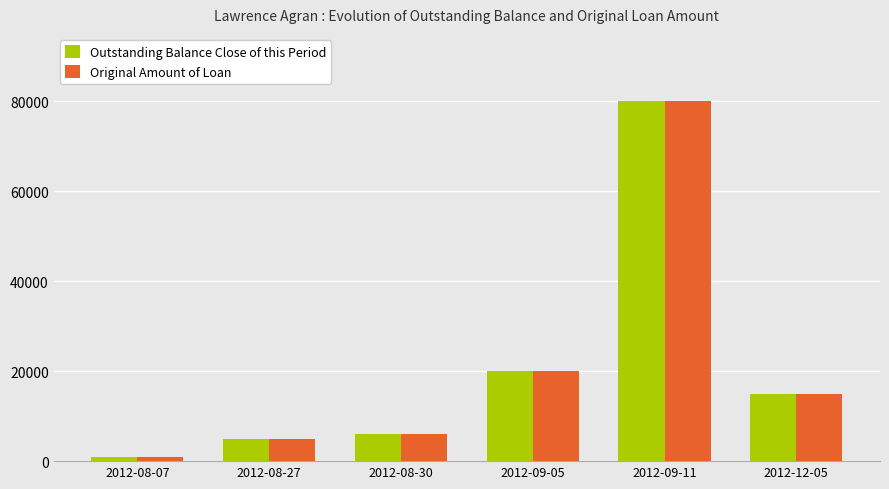

What are all the series names shown in the legend?

Outstanding Balance Close of this Period, Original Amount of Loan